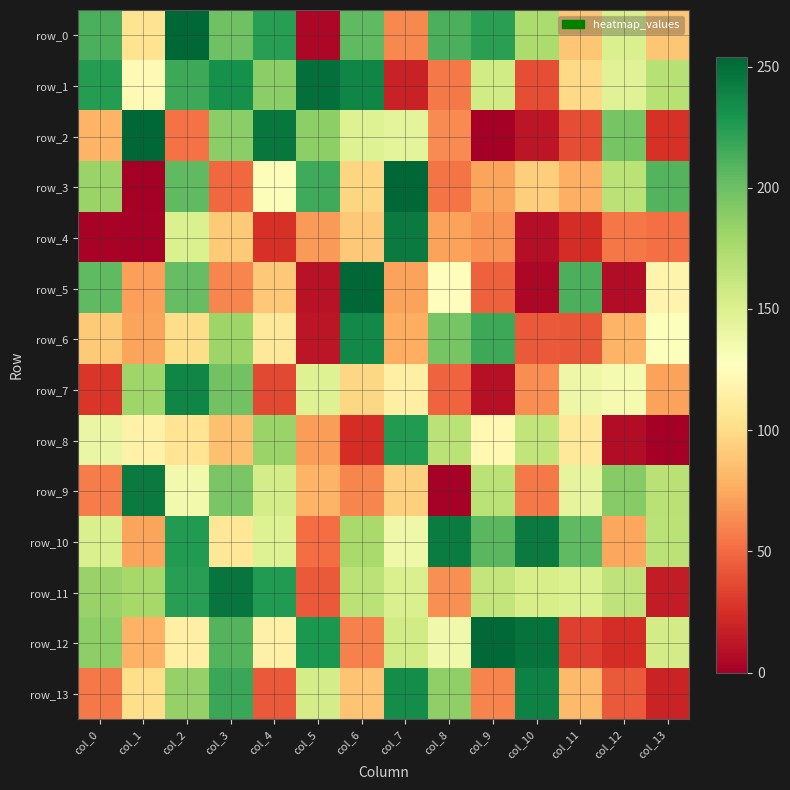

Reading left to right, what are all the values shown in this chart?

row_0: 212	105	254	199	224	4	205	62	212	223	174	89	151	89
row_1: 225	123	217	232	188	250	238	18	56	156	38	99	147	169
row_2: 80	254	53	188	246	187	148	144	63	0	12	38	196	26
row_3: 182	0	205	49	129	216	97	254	54	73	93	78	167	209
row_4: 2	1	150	91	26	69	90	244	72	66	8	24	55	52
row_5: 205	71	203	61	90	10	254	72	126	46	4	212	7	119
row_6: 91	73	101	181	110	12	236	77	196	217	43	42	80	128
row_7: 28	180	238	198	36	148	98	115	47	9	64	138	133	72
row_8: 140	117	106	86	182	70	24	226	167	122	164	109	7	0
row_9: 57	244	135	195	154	80	61	94	1	167	56	143	190	168
row_10: 151	73	226	108	148	51	176	137	243	207	244	205	74	167
row_11: 183	177	224	247	226	43	167	151	65	163	153	150	165	15
row_12: 187	79	115	209	116	228	59	156	136	253	248	32	24	155
row_13: 56	102	184	218	43	154	88	234	186	60	240	83	43	19